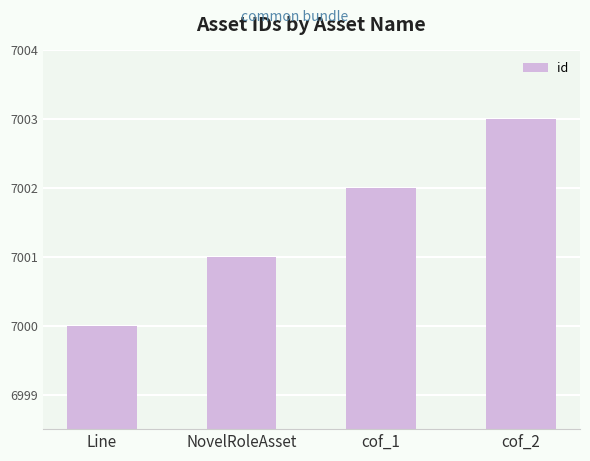

List the labels in order of value, smallest first.

Line, NovelRoleAsset, cof_1, cof_2